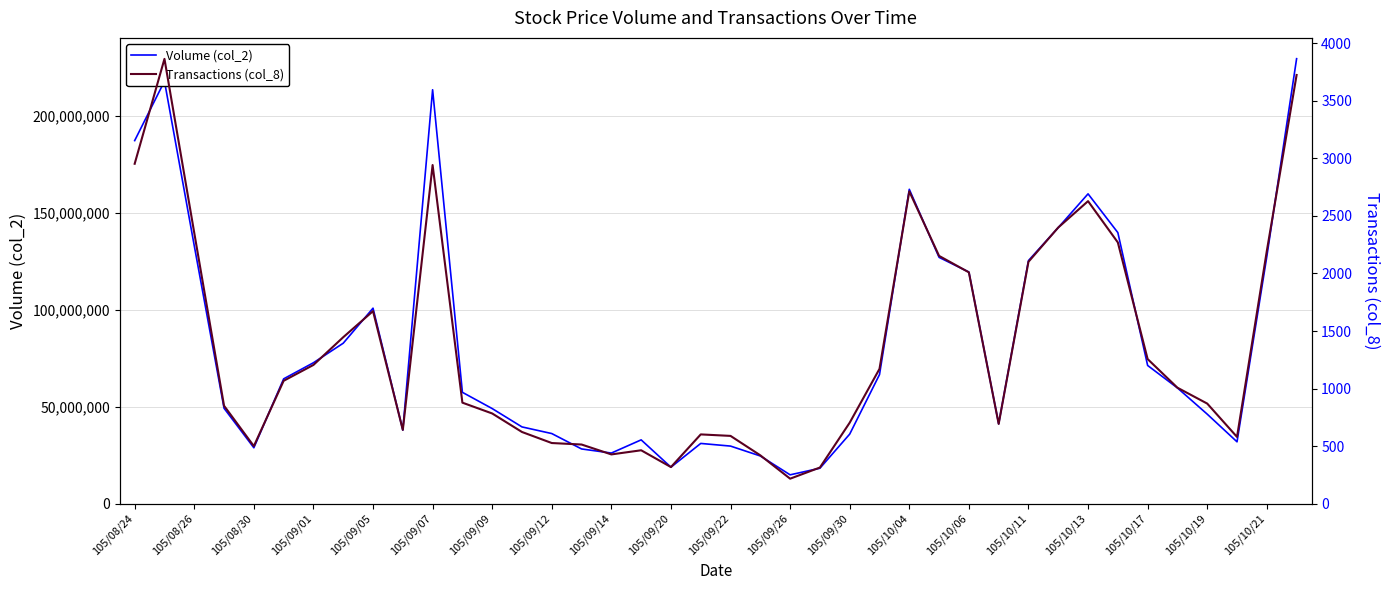

What is the maximum value for Volume (col_2)?

229349352